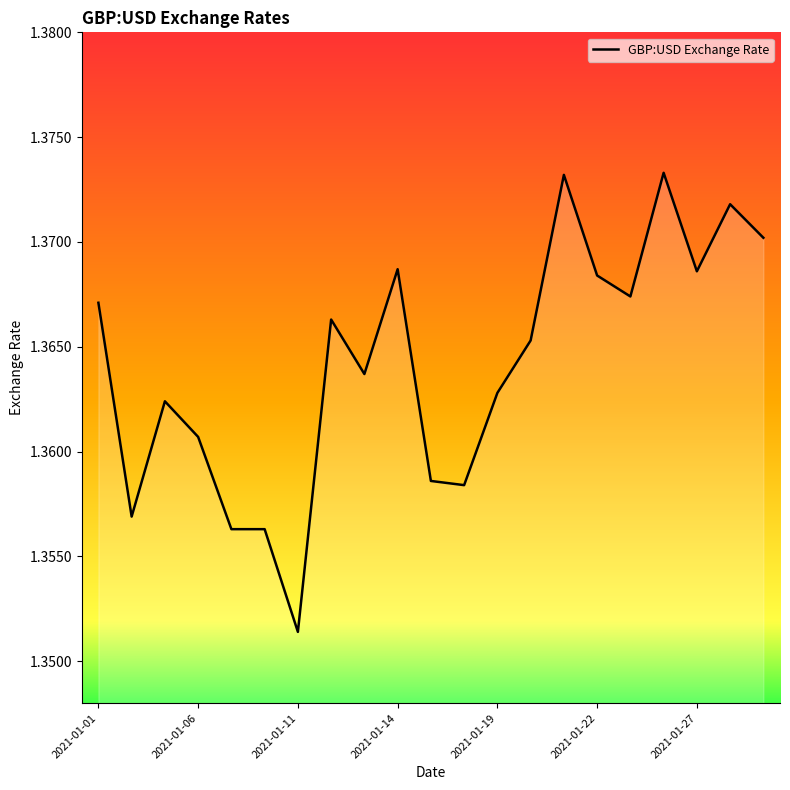

What is the value of the 2nd point from the left?

1.4